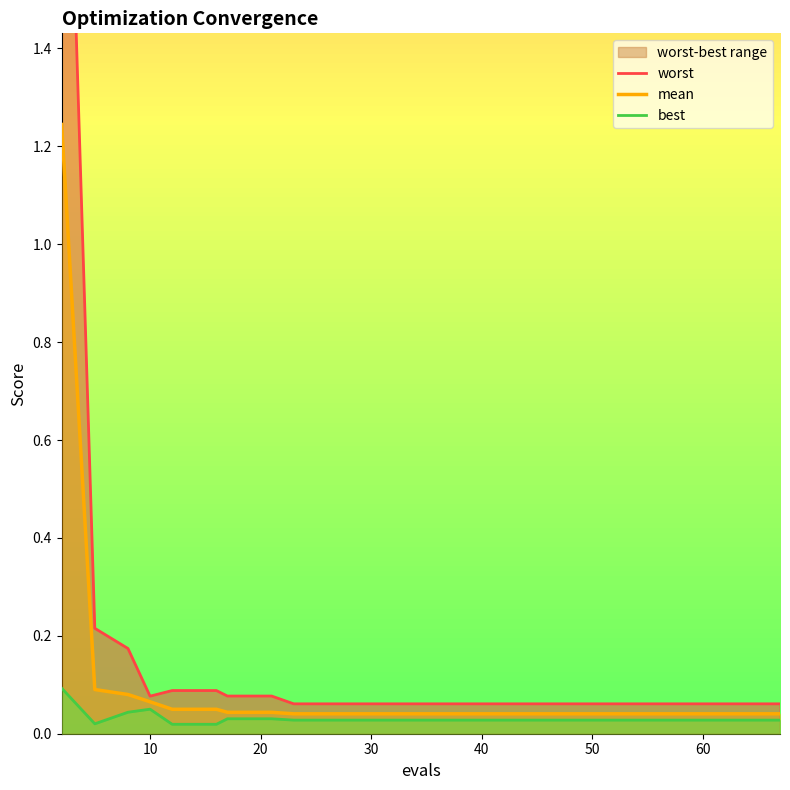

Which series has the largest total across all categories?

worst